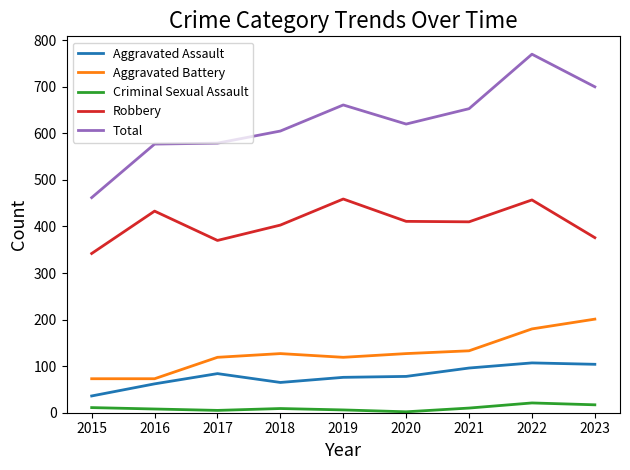

The Aggravated Assault series shows 104 at 2023. True or false?

True